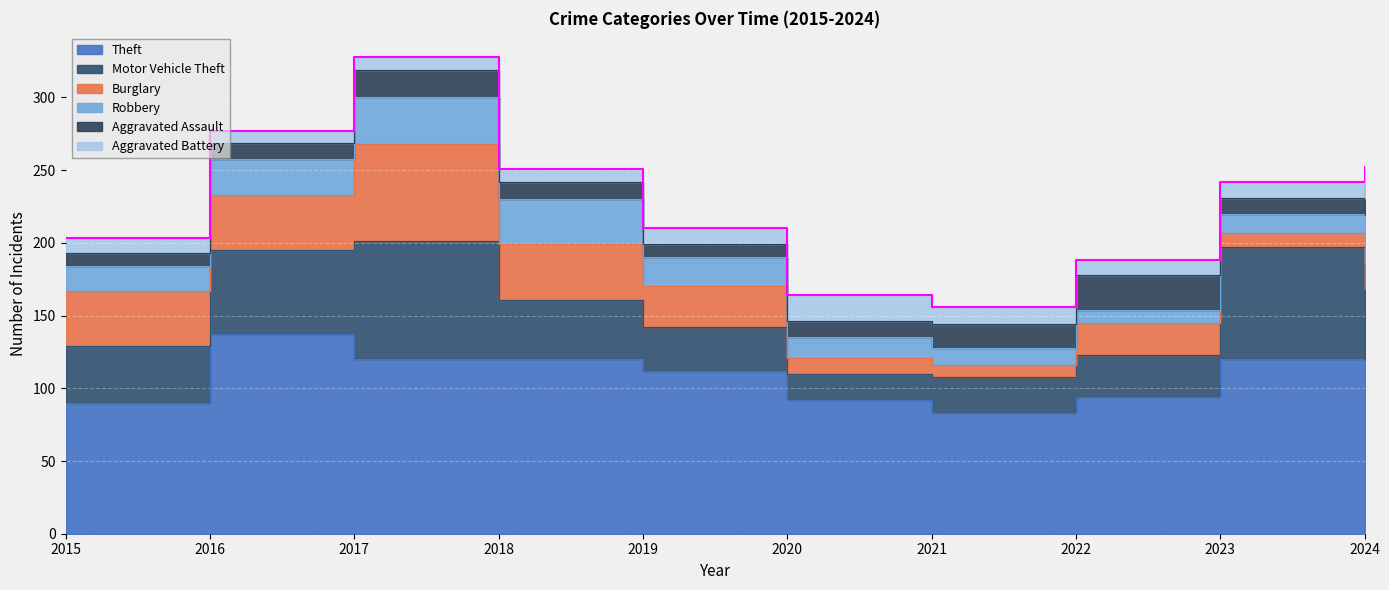

What is the maximum value for Aggravated Assault?

24